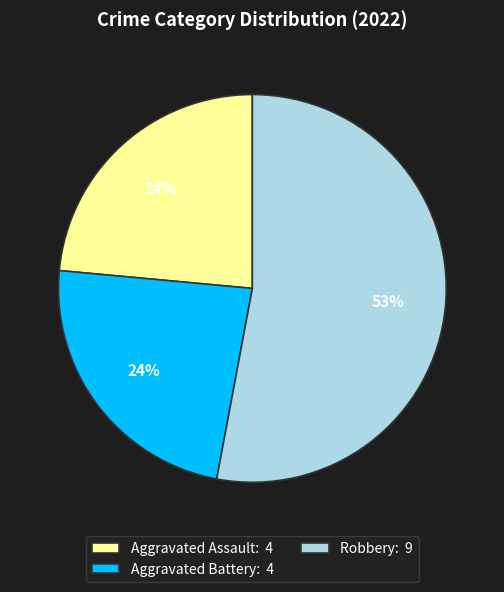

To the nearest percent, what percentage of the pie is Aggravated Battery: 4?

24%